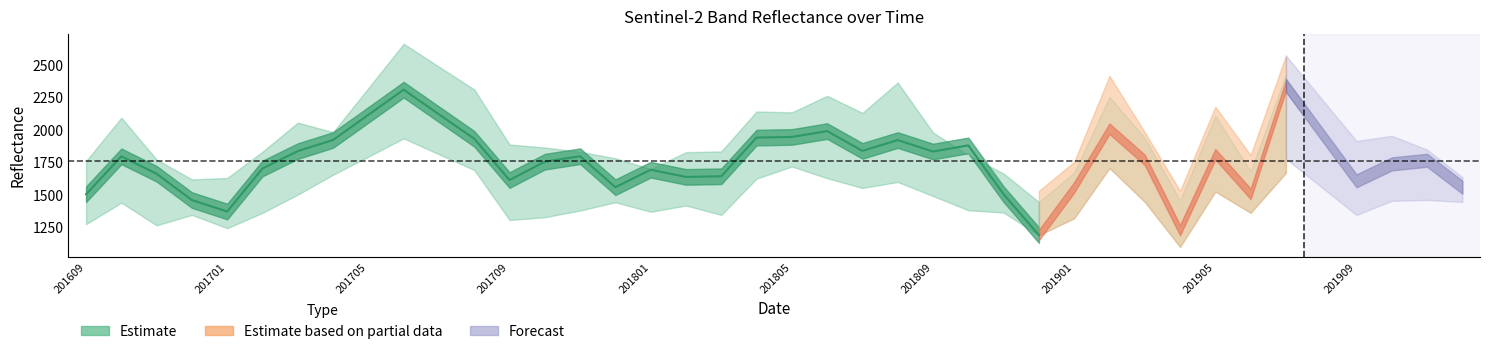

Is it true that B7 equals 953 at 201903?

False